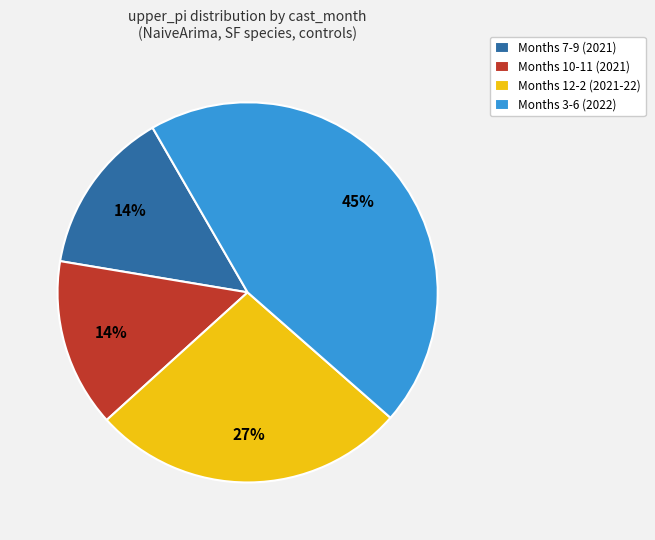

To the nearest percent, what is the difference between the Months 7-9 (2021) and Months 12-2 (2021-22) slice percentages?

13%